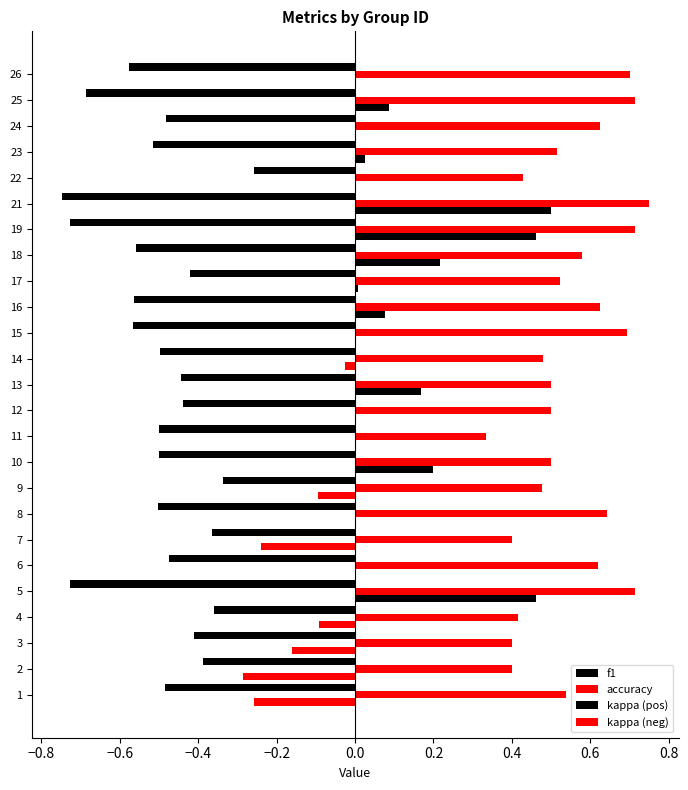

How many series are shown in this chart?

4